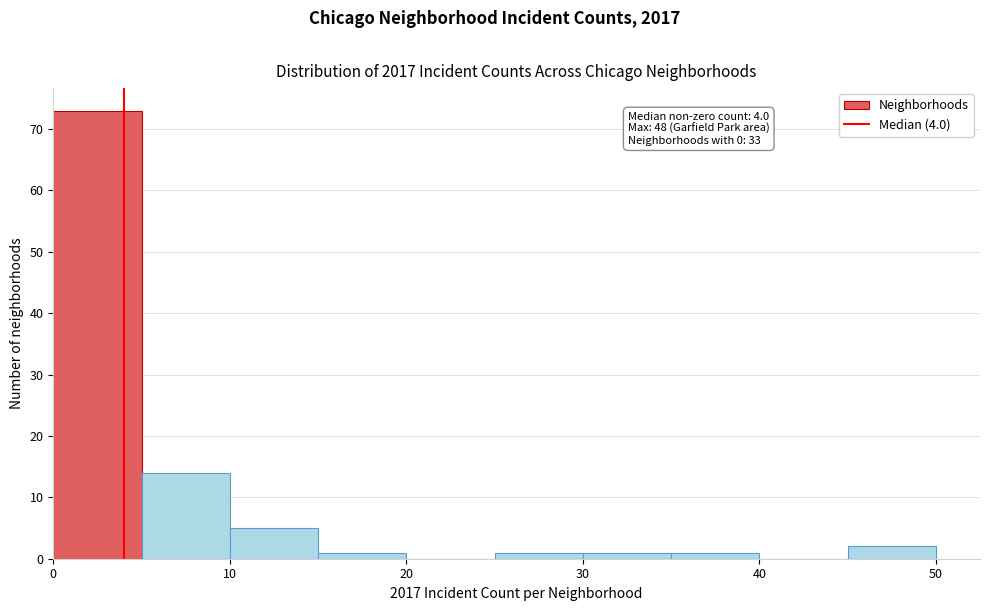

Over which range of the x-axis is the bar tallest?

0 to 5